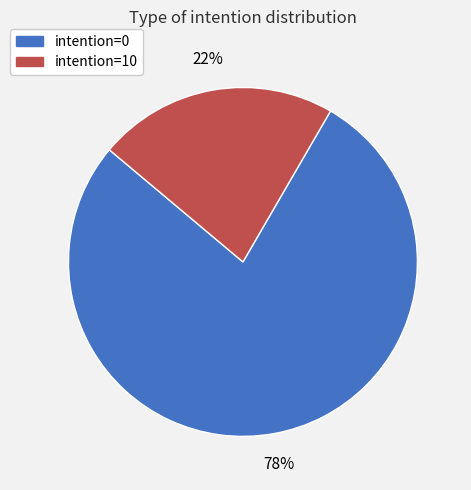

To the nearest percent, what is the average slice percentage?

50%